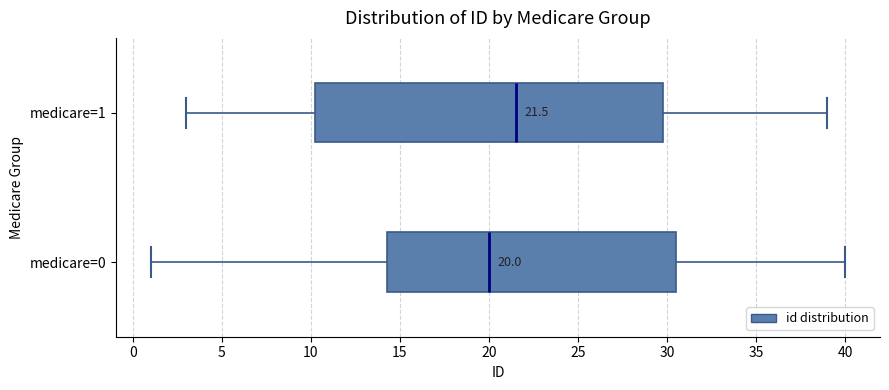

Which box has the furthest to the left median line?

medicare=0